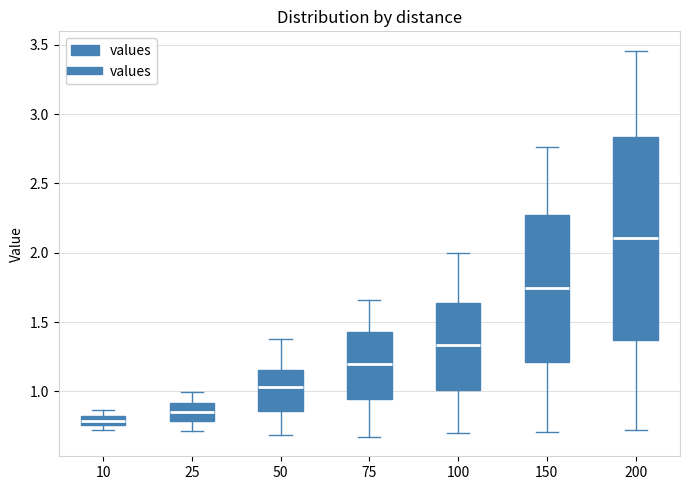

Comparing the boxes themselves (not the whiskers), which one is the tallest?

200